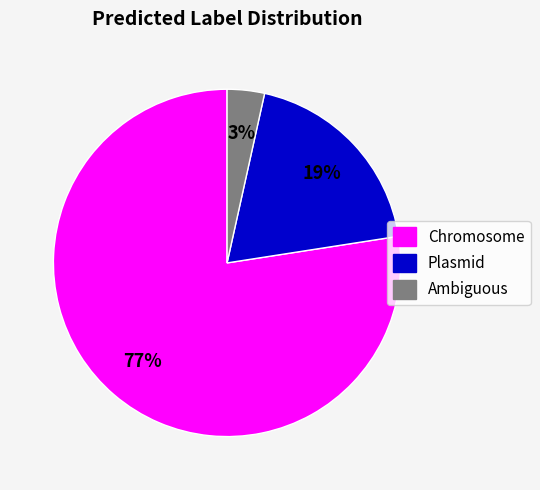

Does any single category account for the majority?

Yes